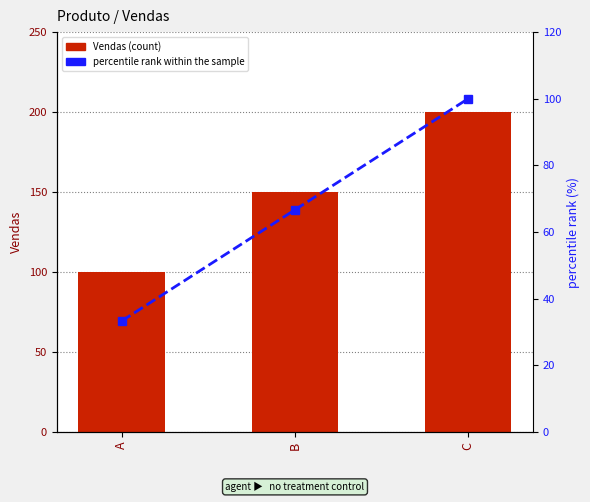

Which series has the widest spread of values?

Vendas